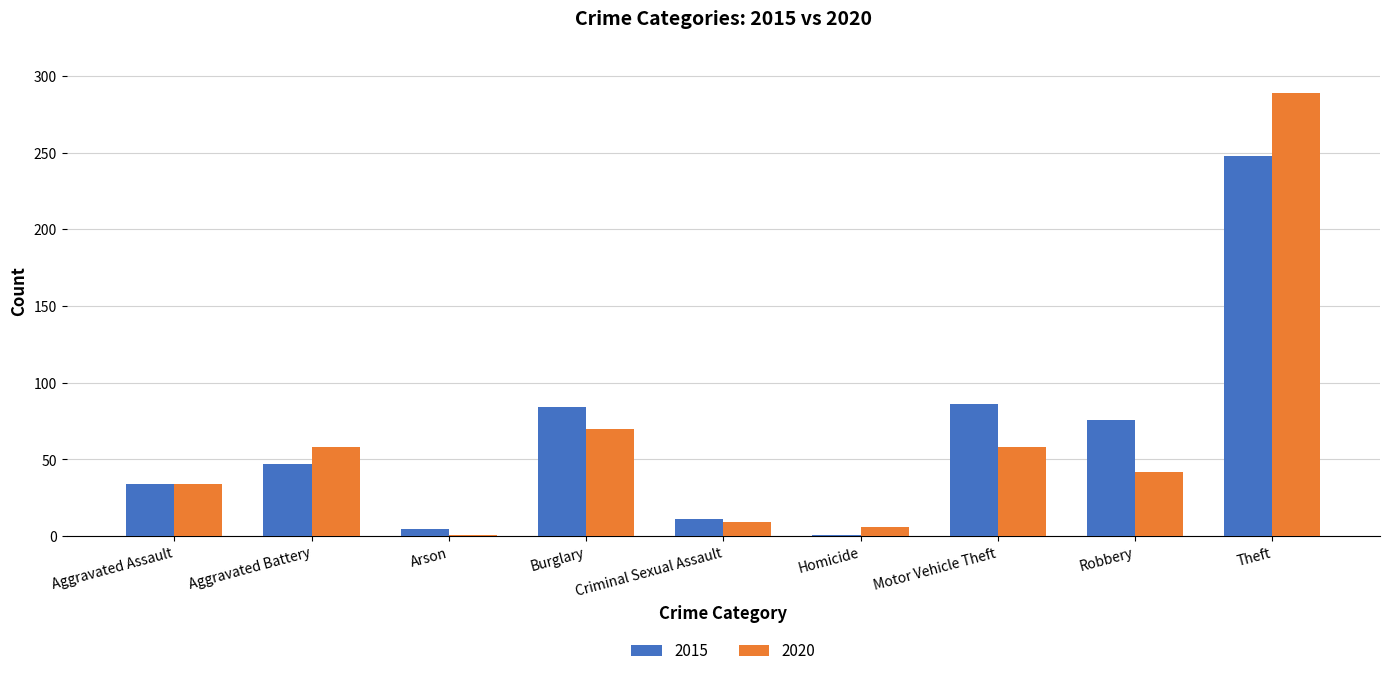

What is the difference between the second highest and second lowest values in the 2020 series?

64